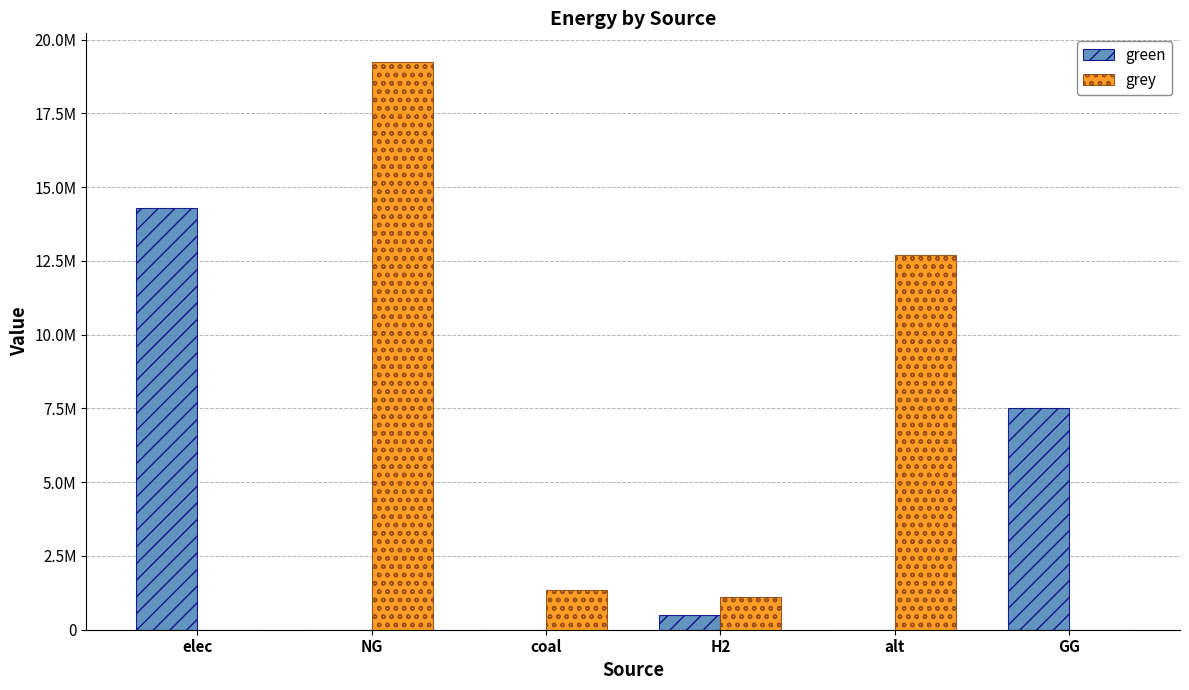

Rank the categories by green value from highest to lowest.

elec, GG, H2, NG, coal, alt